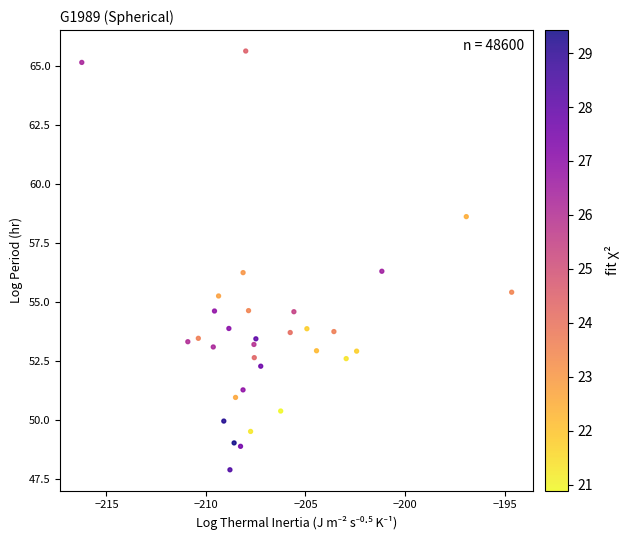

What is the range of X values (max minus min)?

21.6